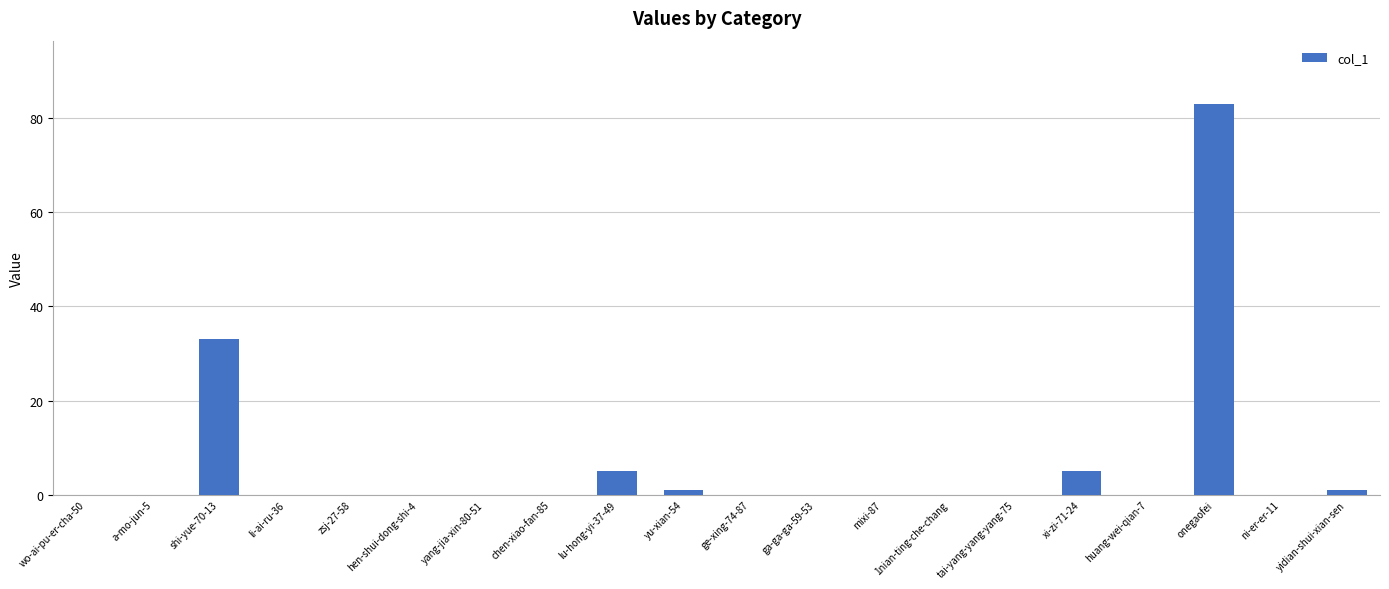

At which label is the value closest to 41?

shi-yue-70-13